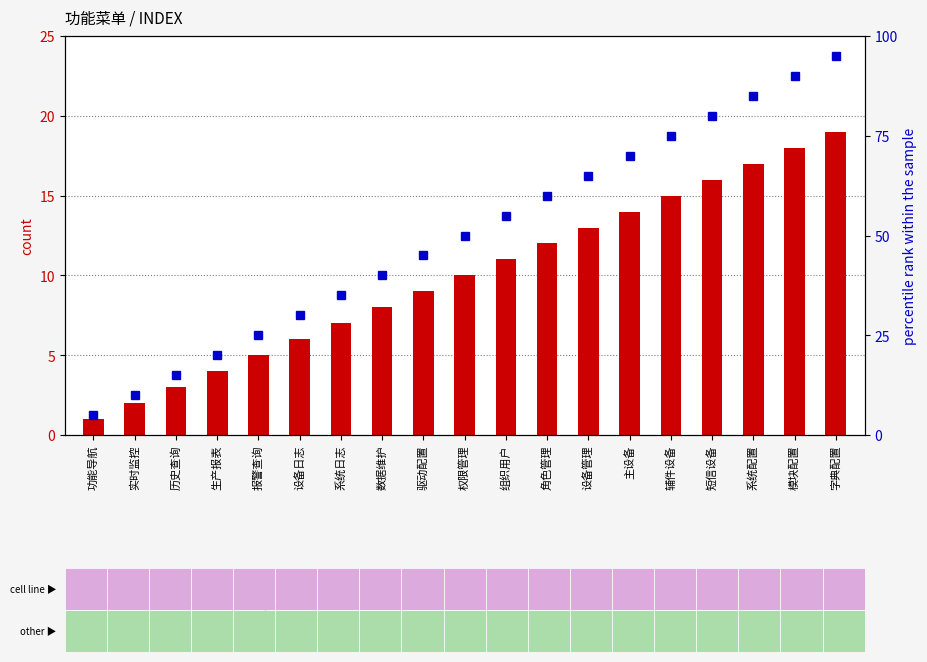

What are all the series names shown in the legend?

count, percentile rank within the sample